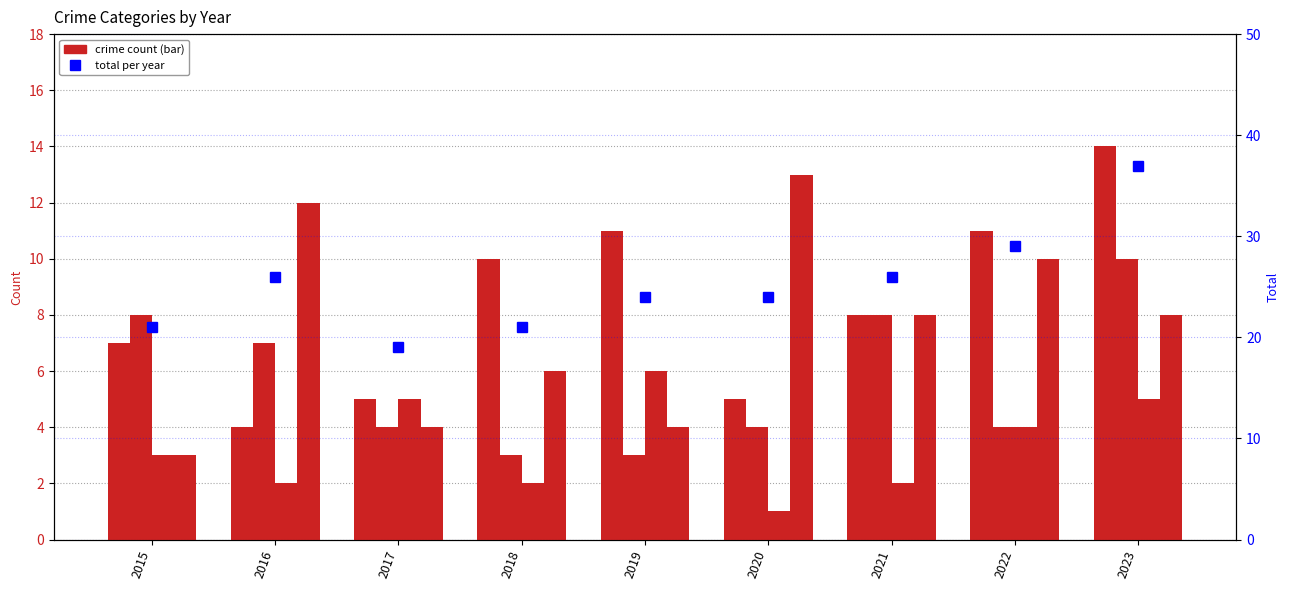

Where does the Total series first go above 24?

2016